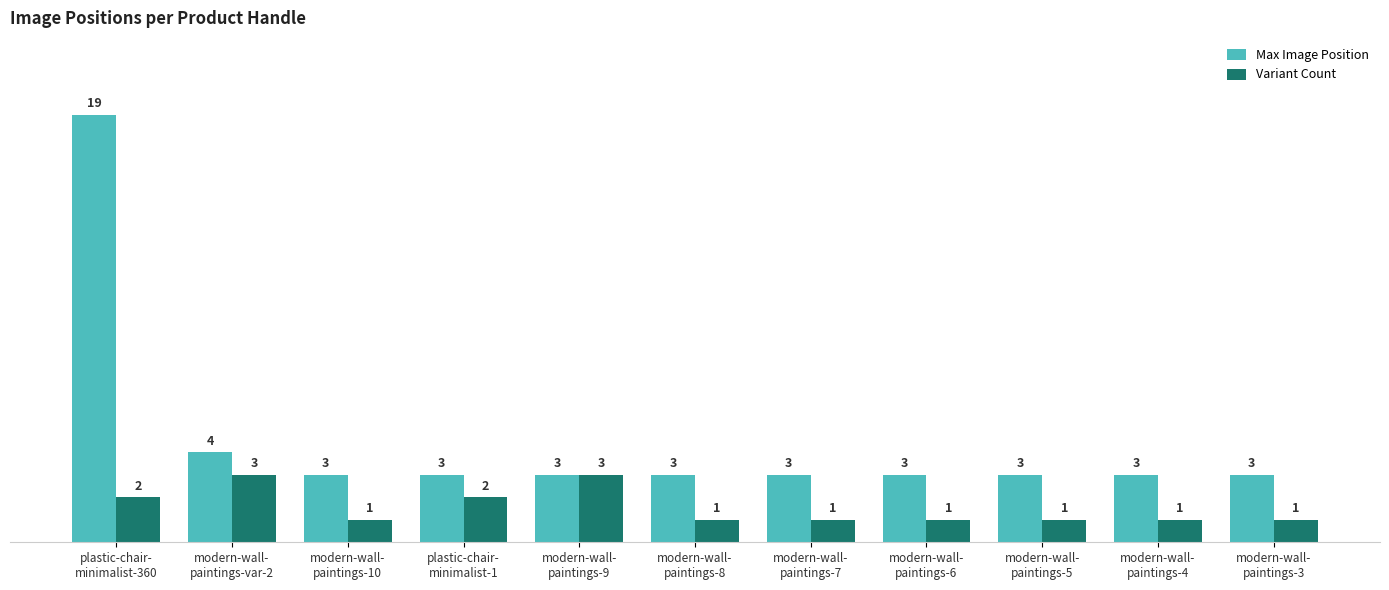

Rank the series by their maximum value, from highest to lowest.

Max Image Position, Variant Count